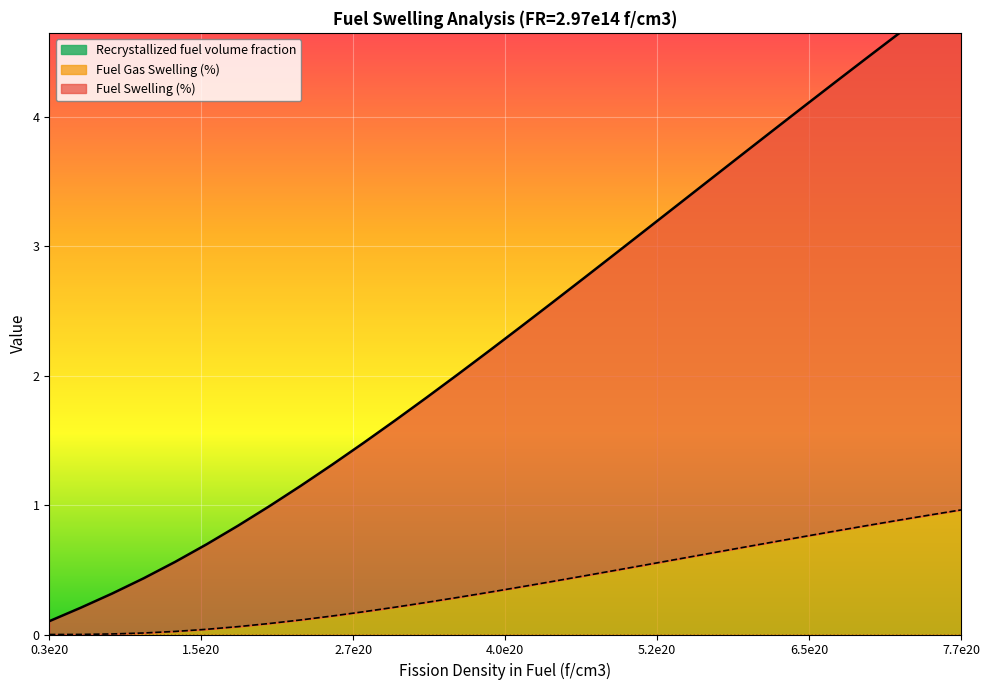

True or false: Fuel Swelling (%) has more than 2 interior local peaks.

False